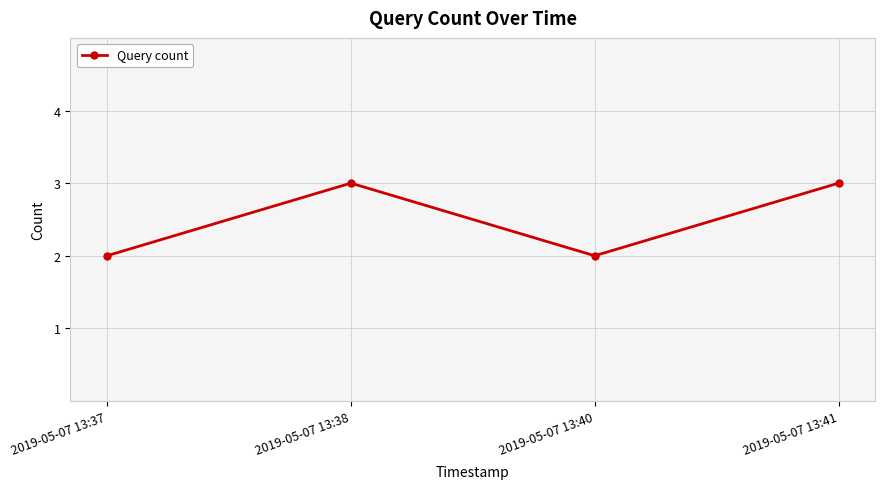

What is the change in value from 2019-05-07 13:37 to 2019-05-07 13:38?

+1